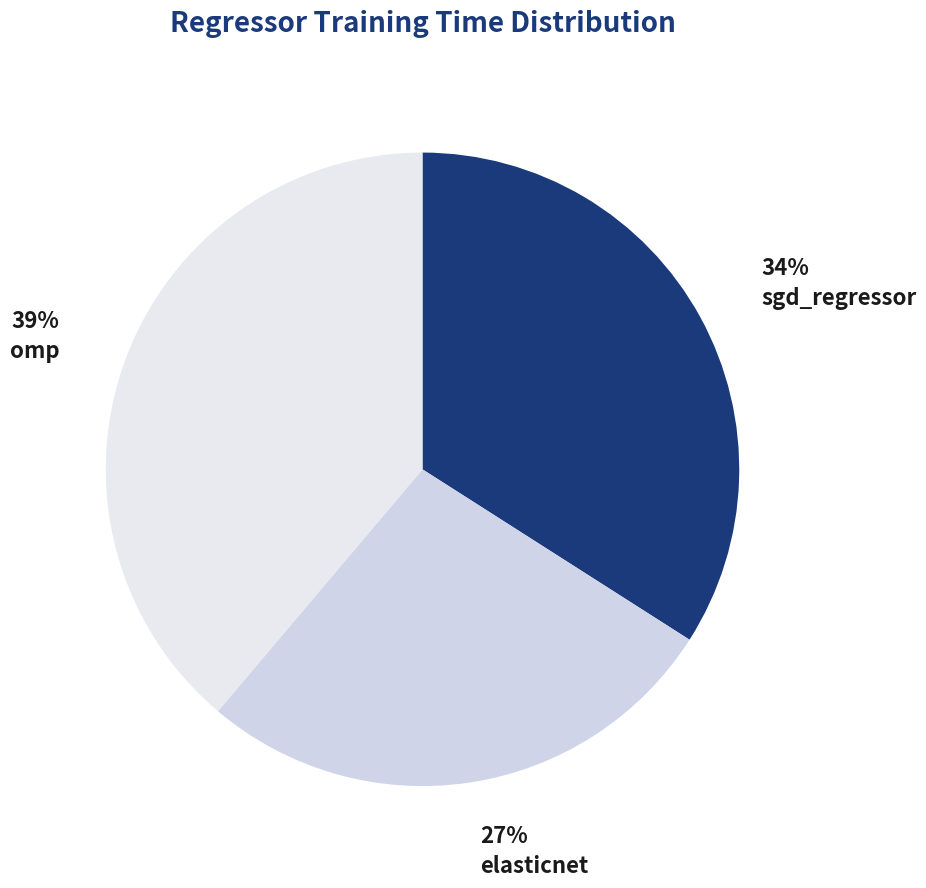

How many slices are in this pie chart?

3